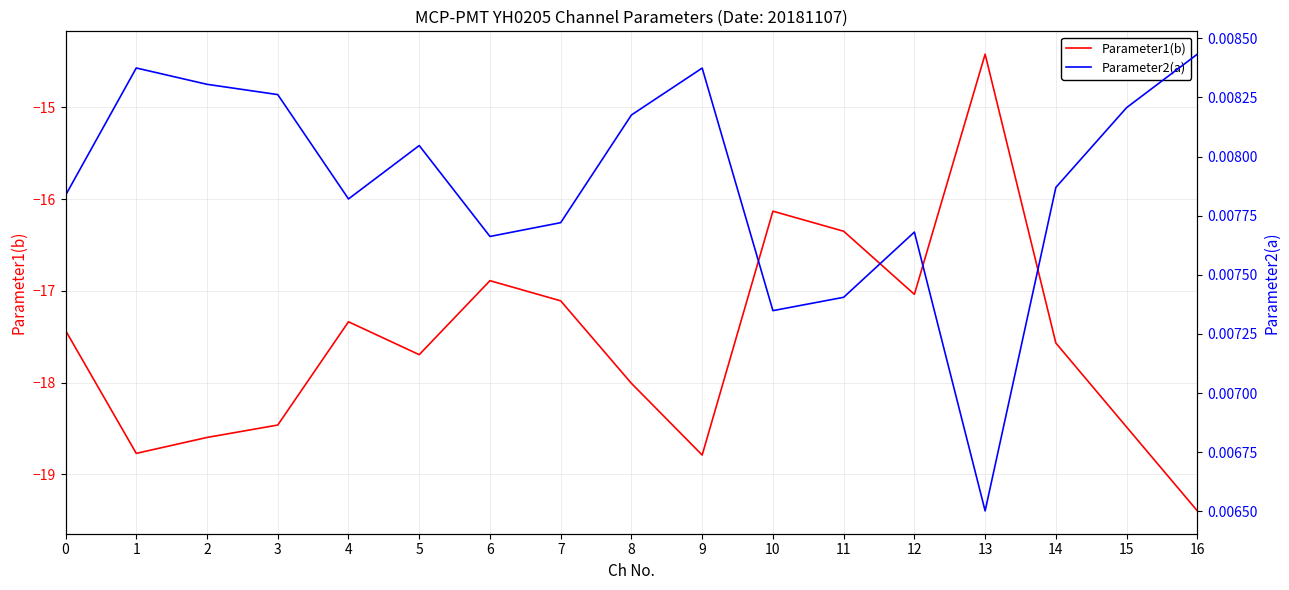

Rank the categories by Parameter1(b) value from lowest to highest.

16, 9, 1, 2, 15, 3, 8, 5, 14, 0, 4, 7, 12, 6, 11, 10, 13